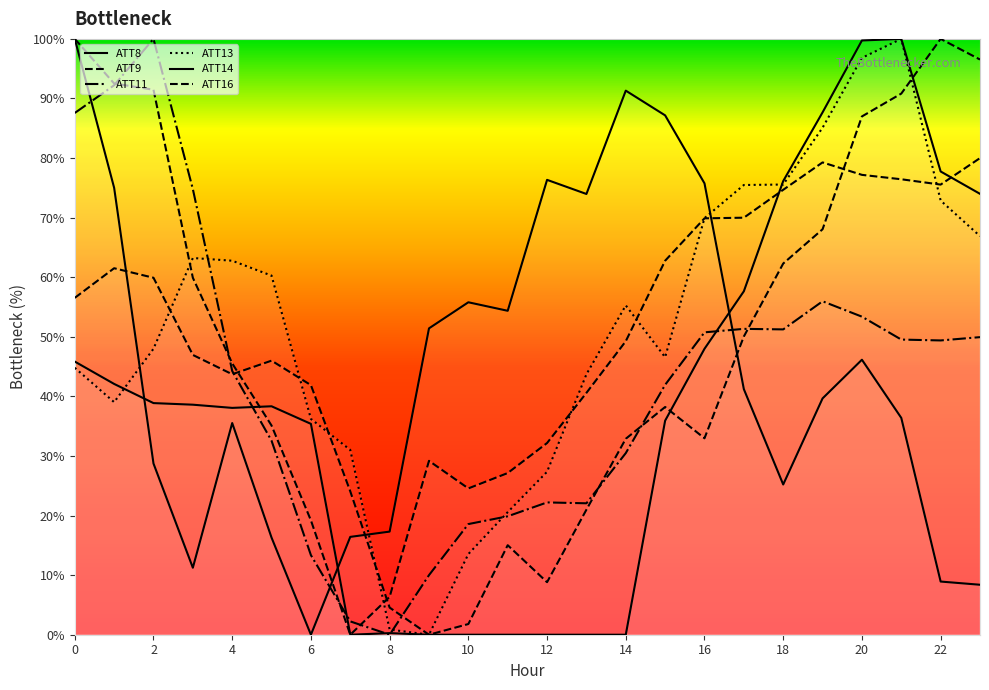

Which label corresponds to the smallest value in the chart?

7